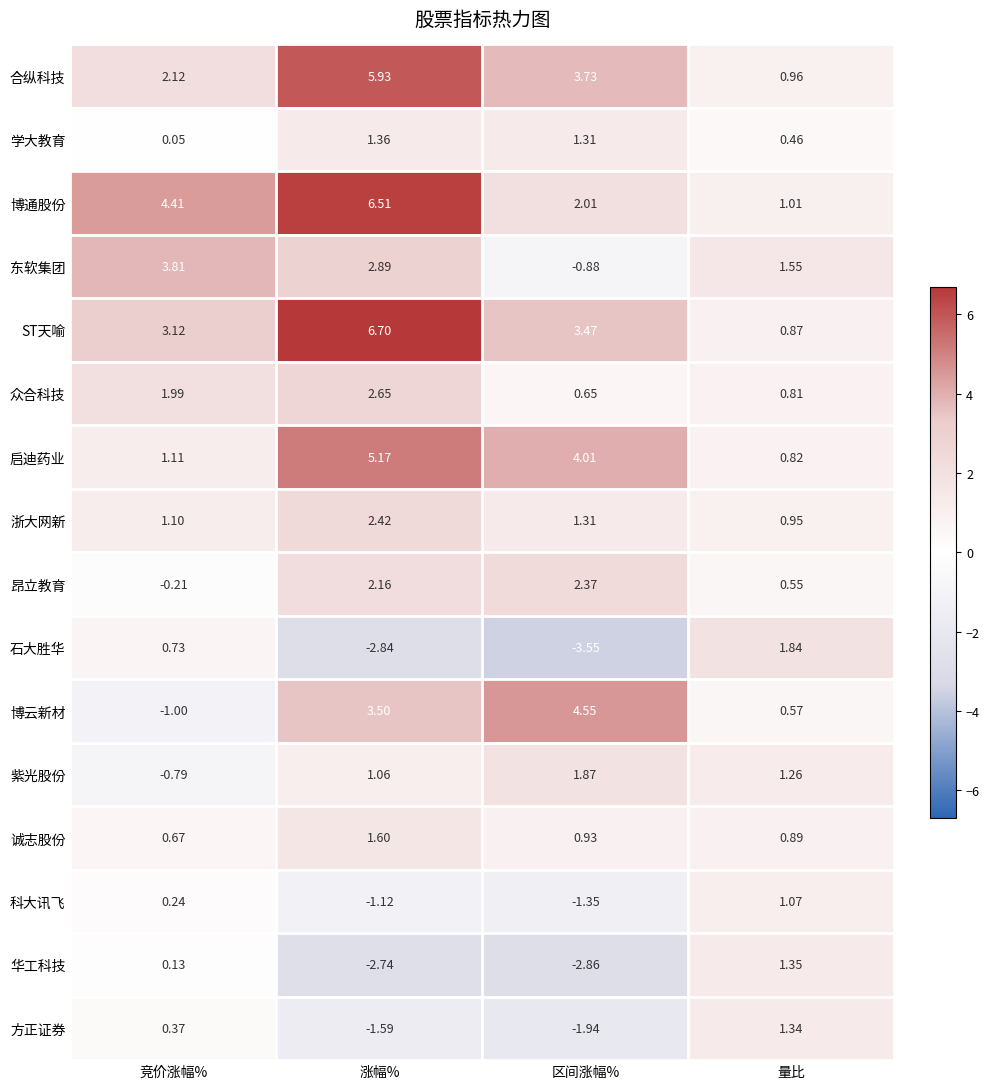

At which label is 合纵科技 closest to 3?

区间涨幅%